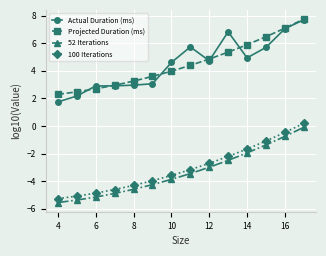

What is the value of the Actual Duration (ms) point at the 8th from the left?

5.7